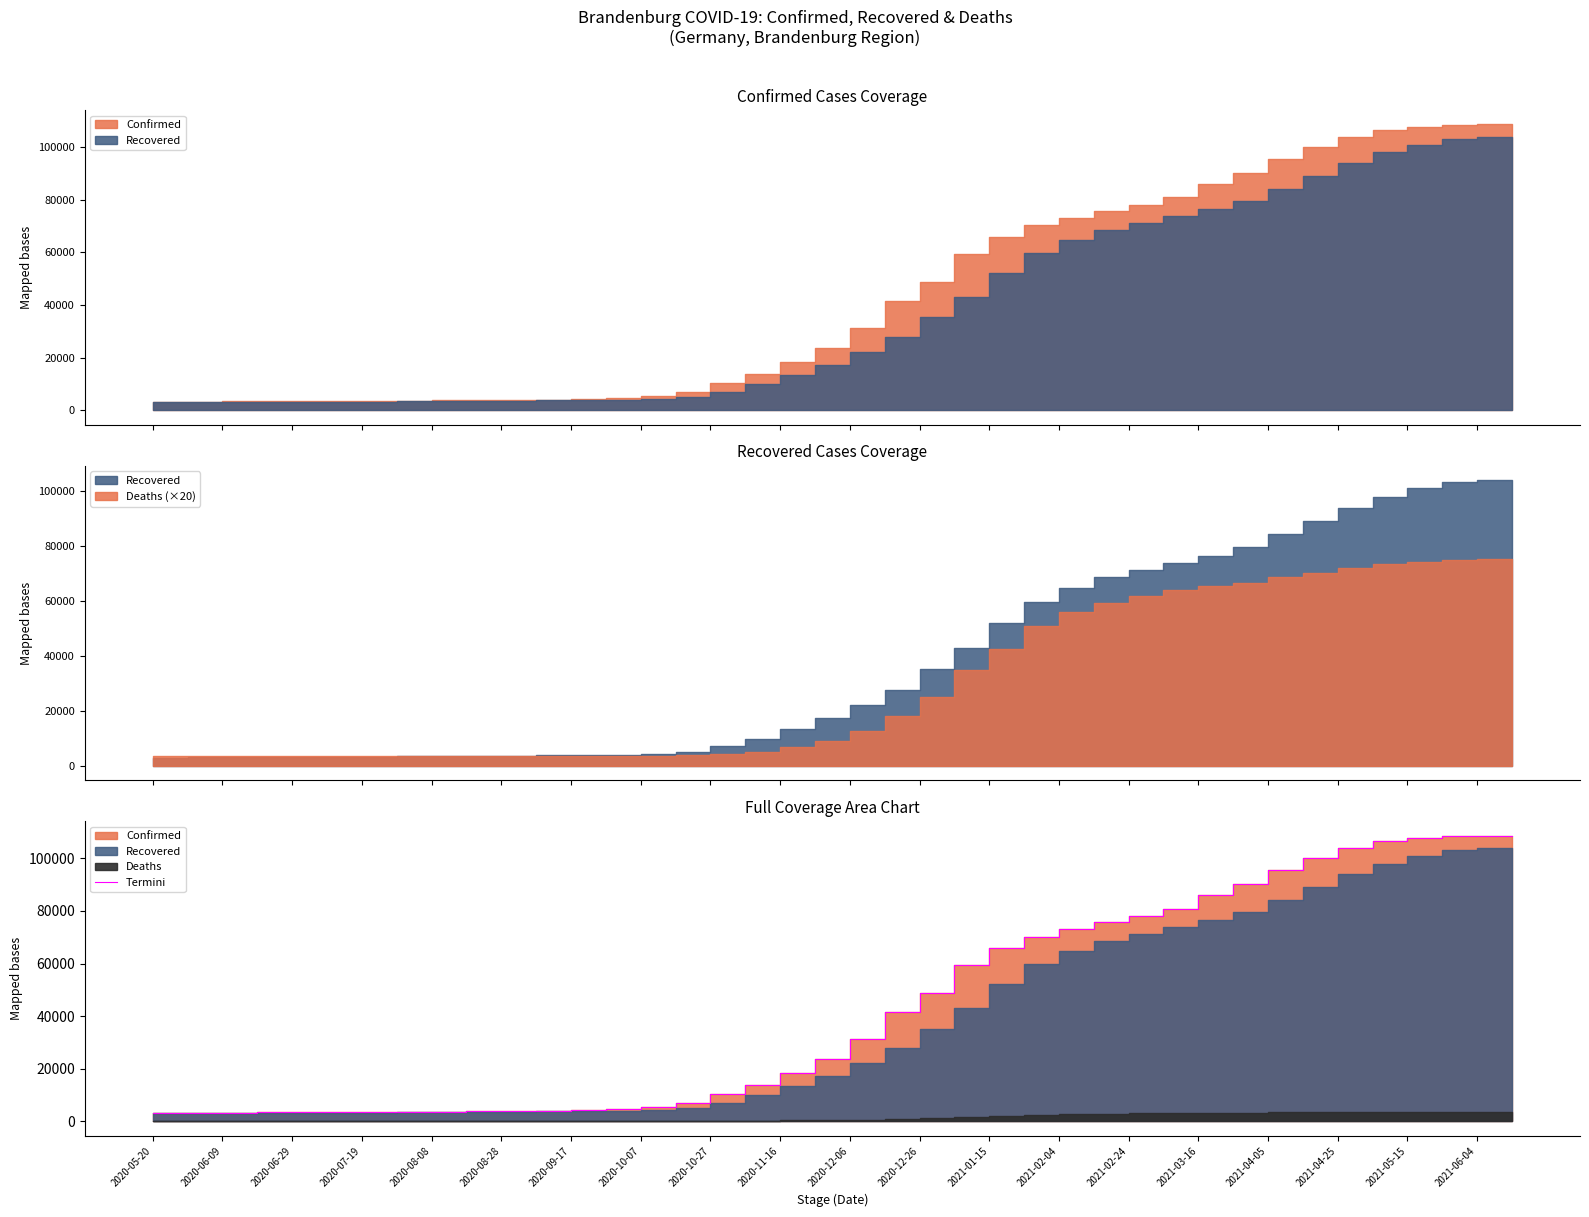

The chart shows a value of 3510 at 2020-07-19. True or false?

True